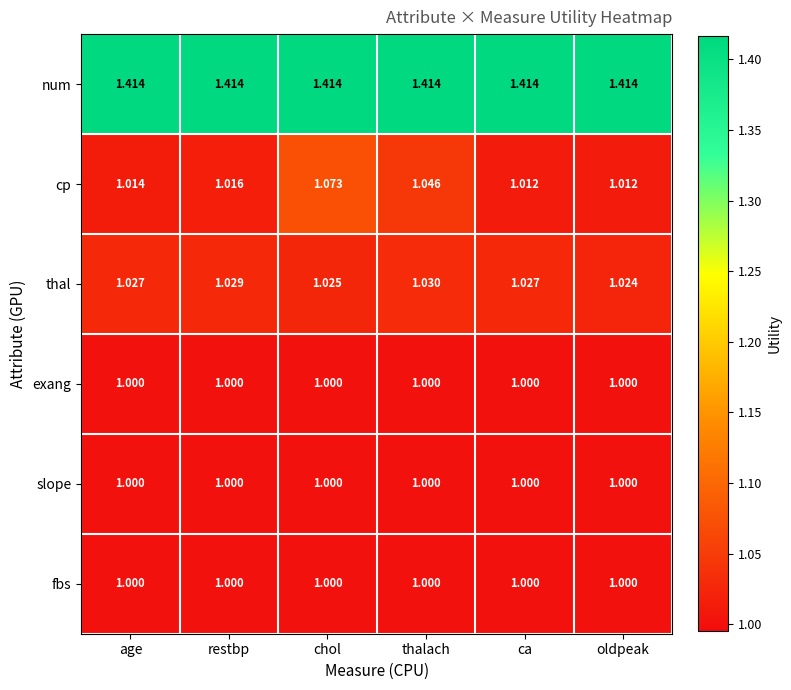

Which series has the largest total across all categories?

num